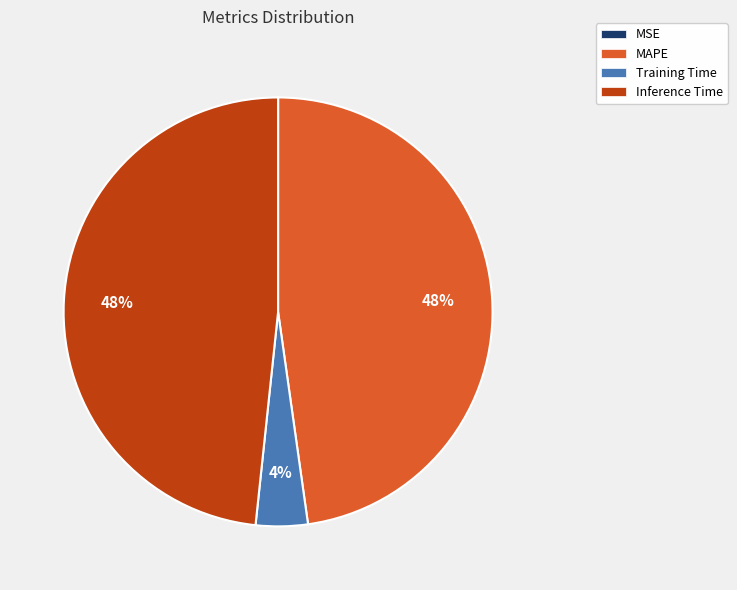

To the nearest percent, what portion does Training Time represent?

4%